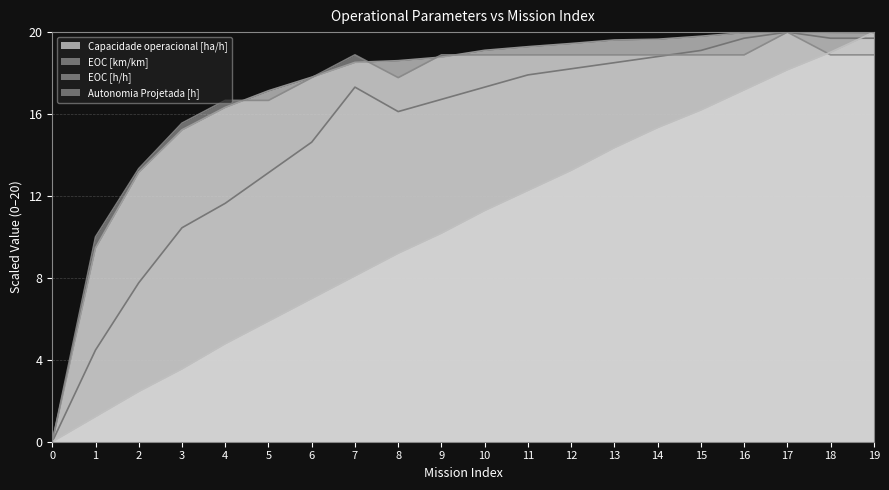

After their last crossing, which series has the higher values: Capacidade operacional [ha/h] or EOC [h/h]?

Capacidade operacional [ha/h]